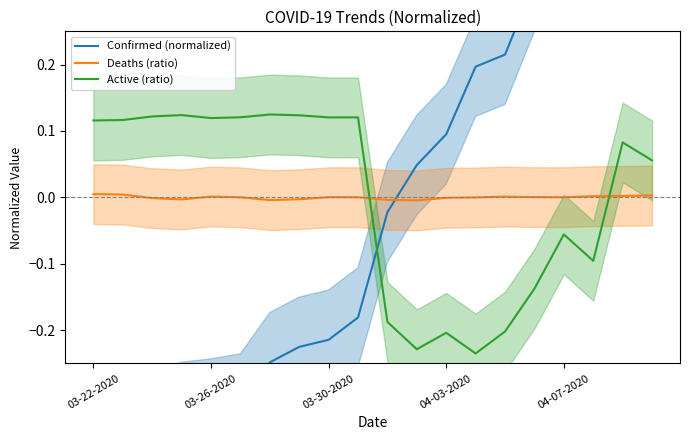

Count the number of categories in the chart.

20